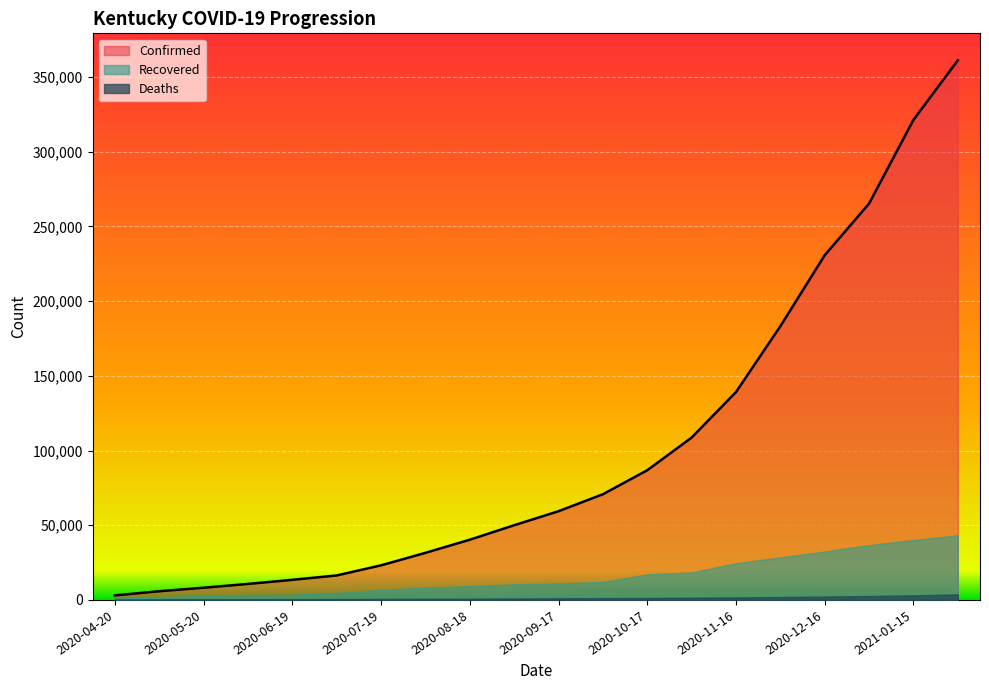

At which label is Confirmed closest to 182082?

2020-12-01